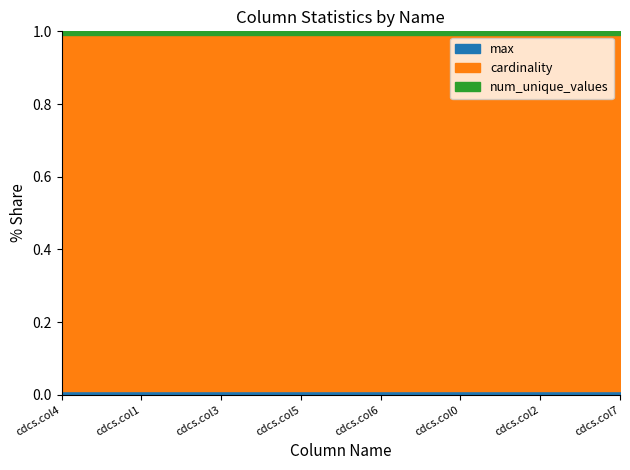

What is the label of the 8th point from the left?

cdcs.col7